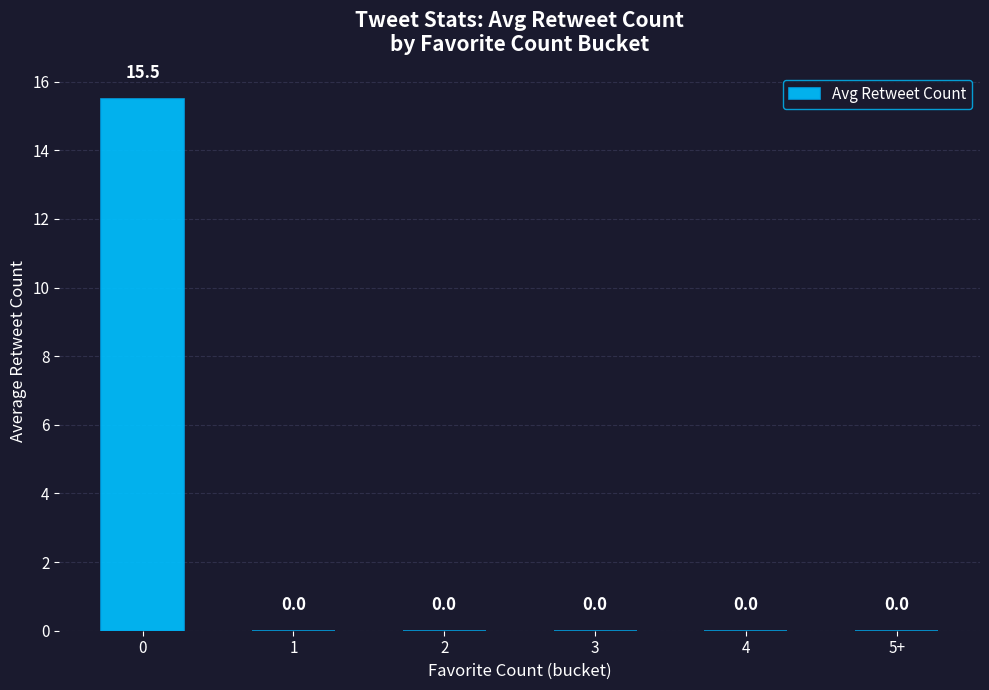

What is the sum of all values?

15.5